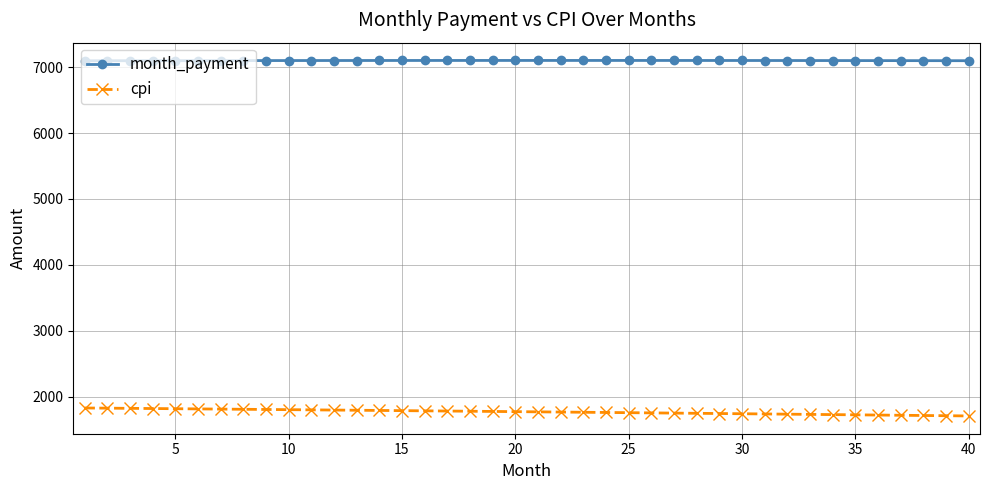

What is the difference between the maximum and minimum values in the cpi series?

120.9